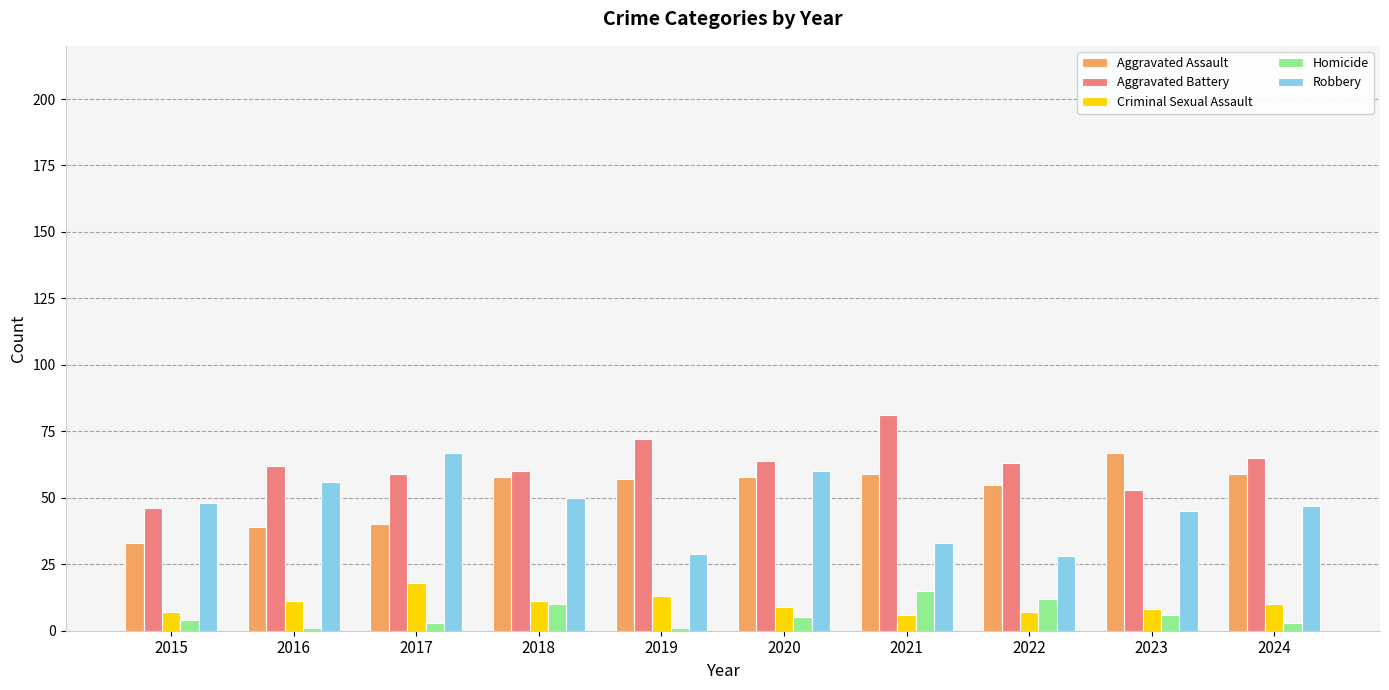

What is the total value across all series at 2019?

172